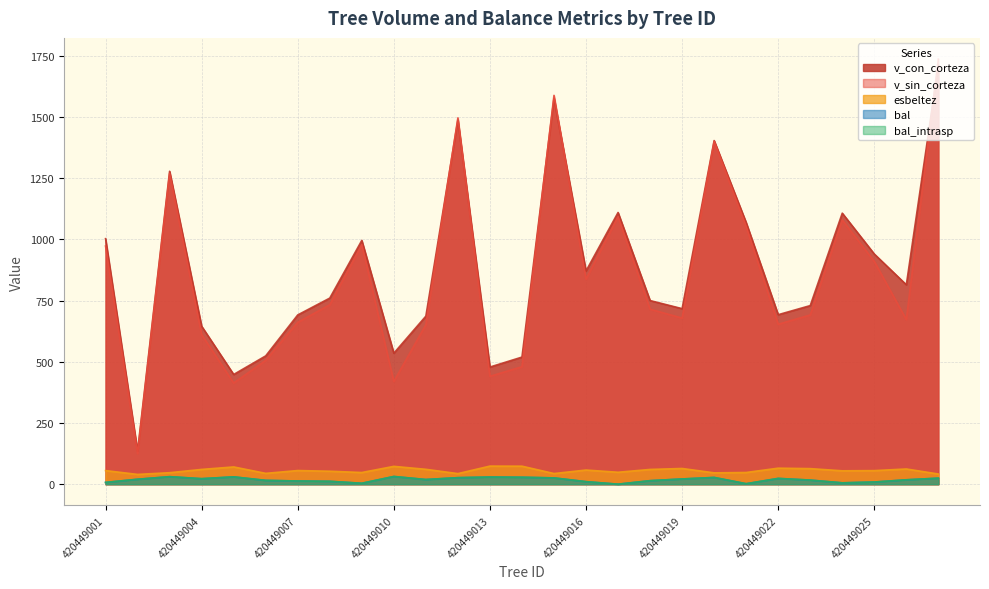

At how many categories does at least one series exceed 984?

10